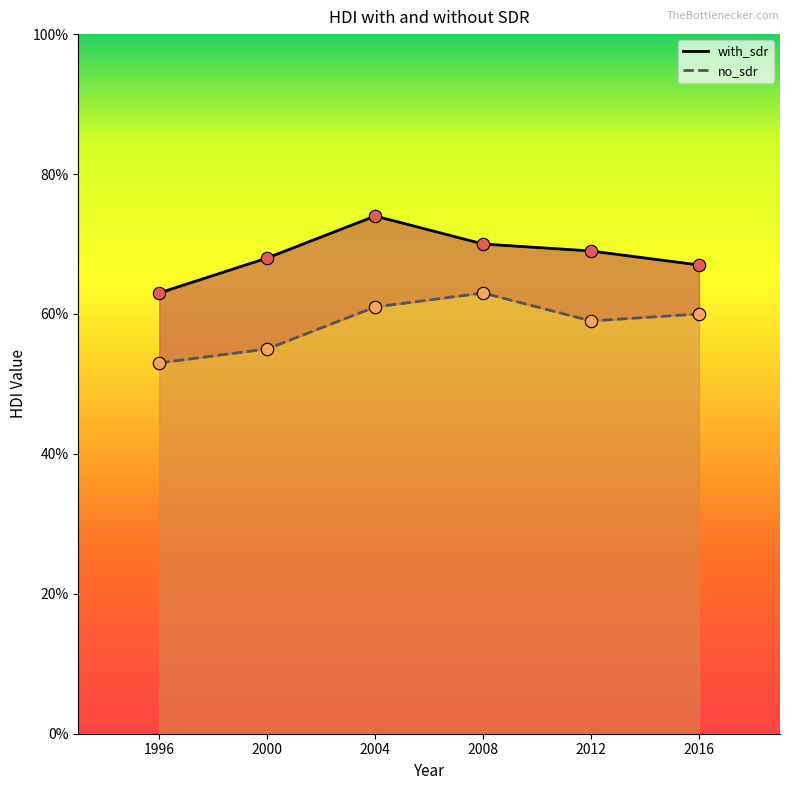

Is the value of no_sdr at 2012 greater than the value of with_sdr at 2012?

No